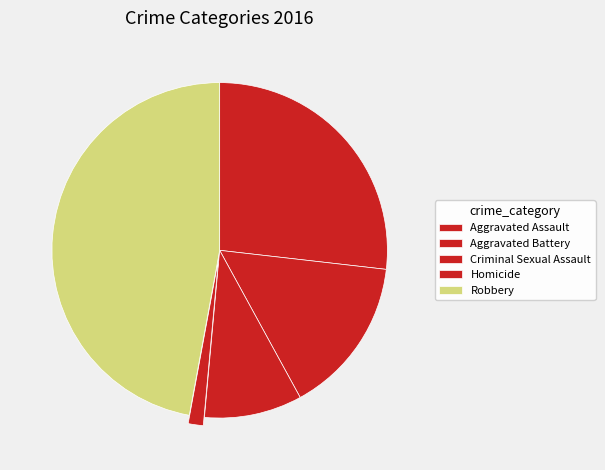

How many slices are in this pie chart?

5